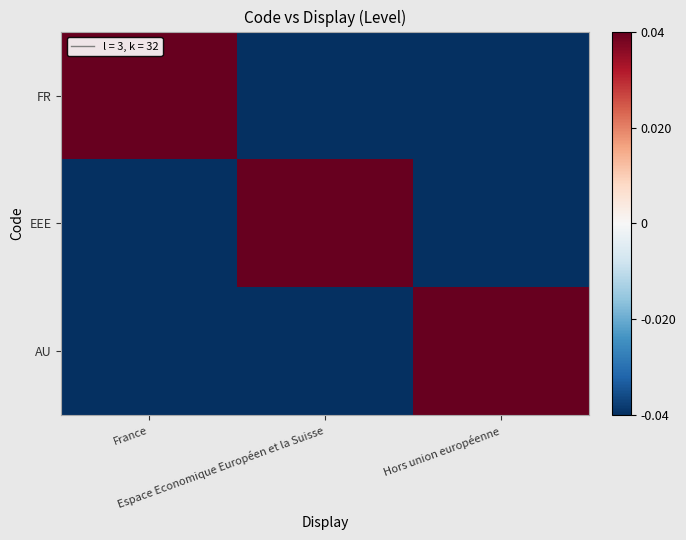

At which category is the sum across all series the highest?

France